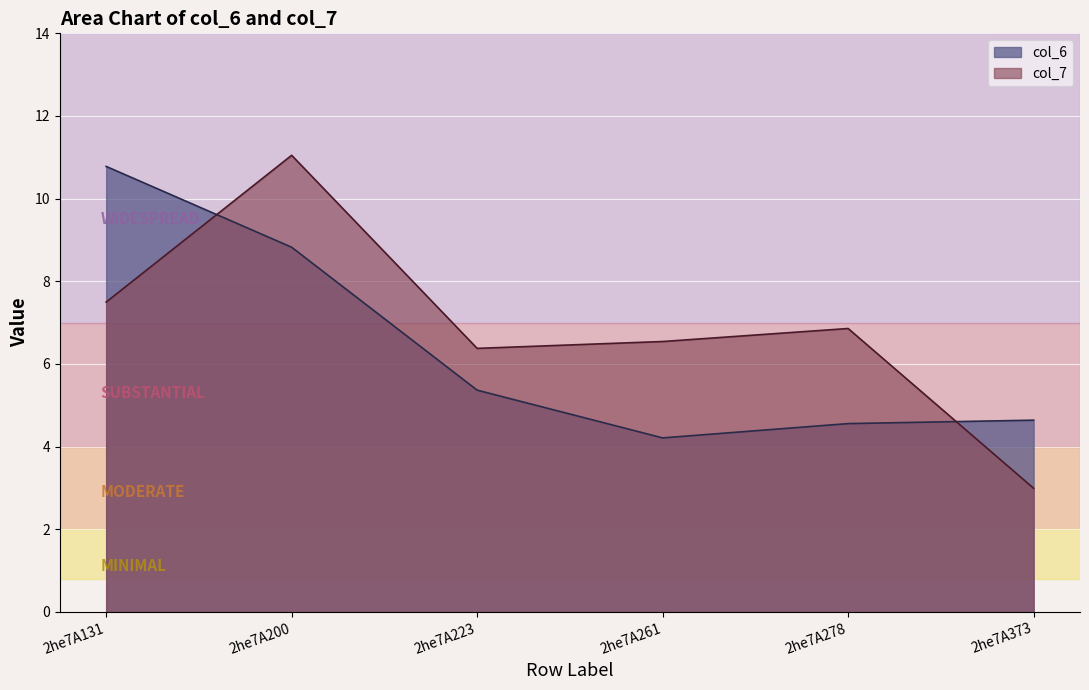

What is the difference between the highest and lowest values at 2he7A200?

2.2